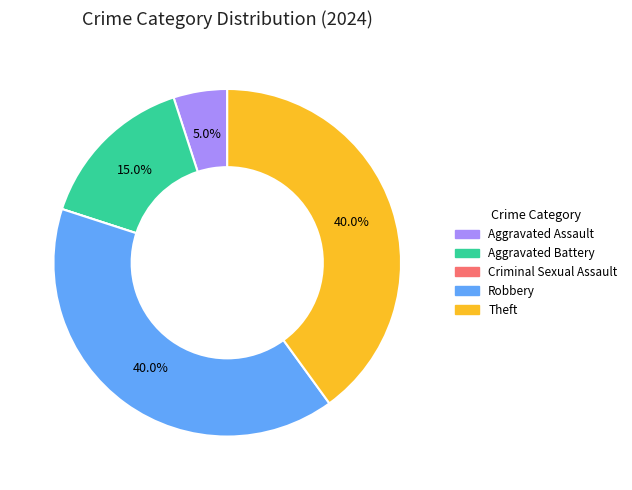

What is the ratio of the value at Theft to the value at Aggravated Battery?

2.7